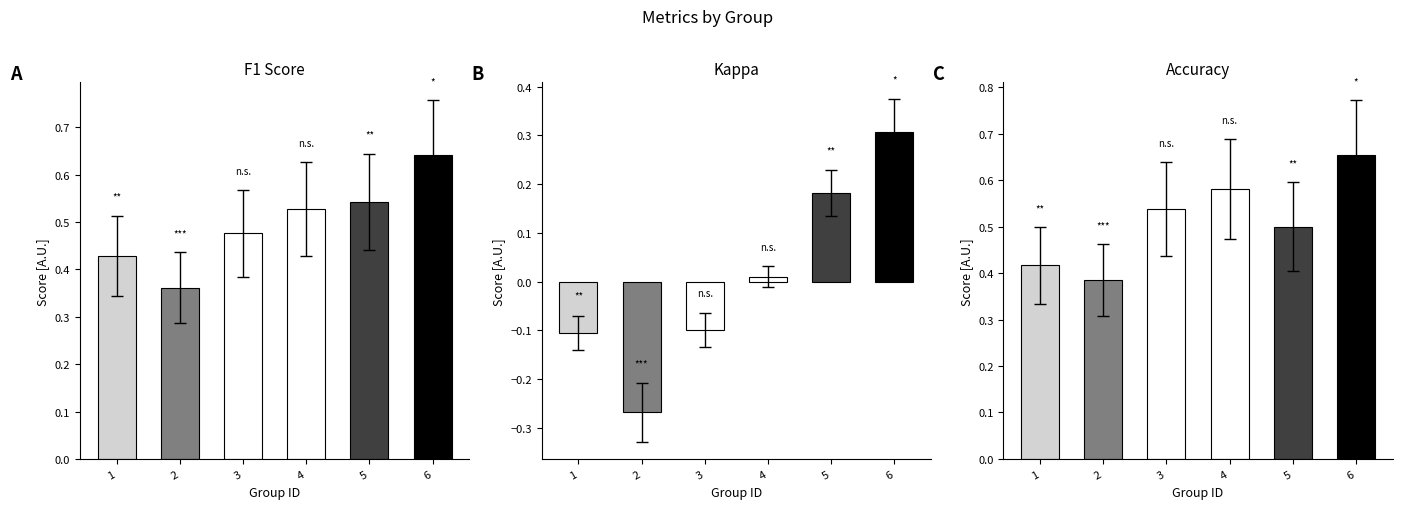

What is the maximum value for accuracy?

0.7